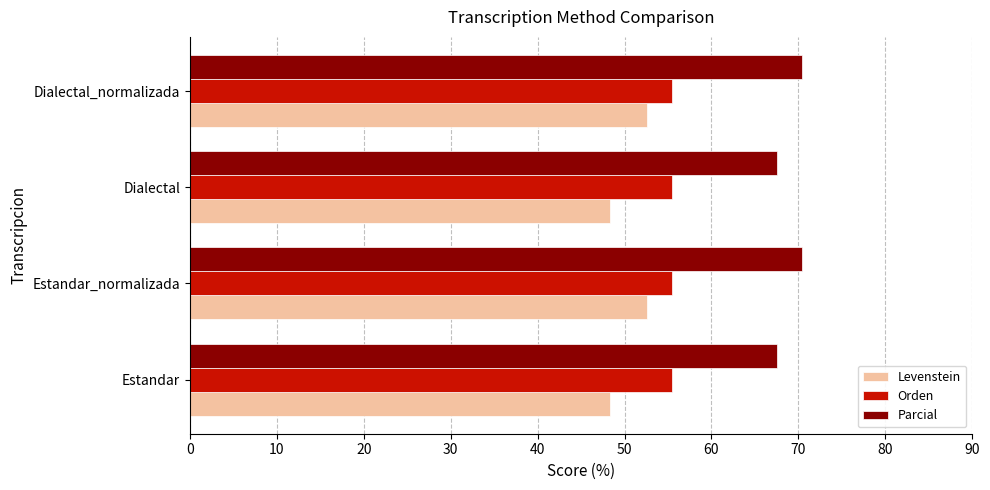

How many series are shown in this chart?

3